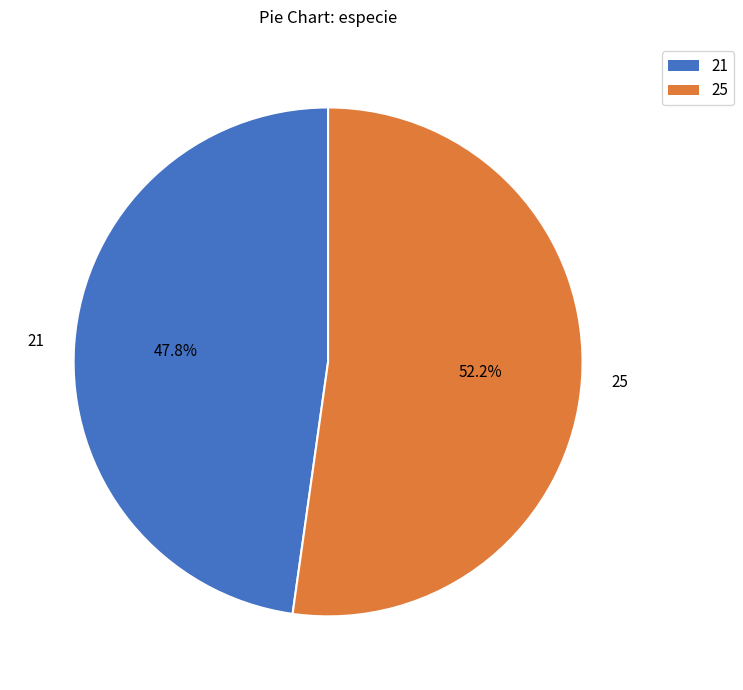

Rank the categories by value from lowest to highest.

21, 25